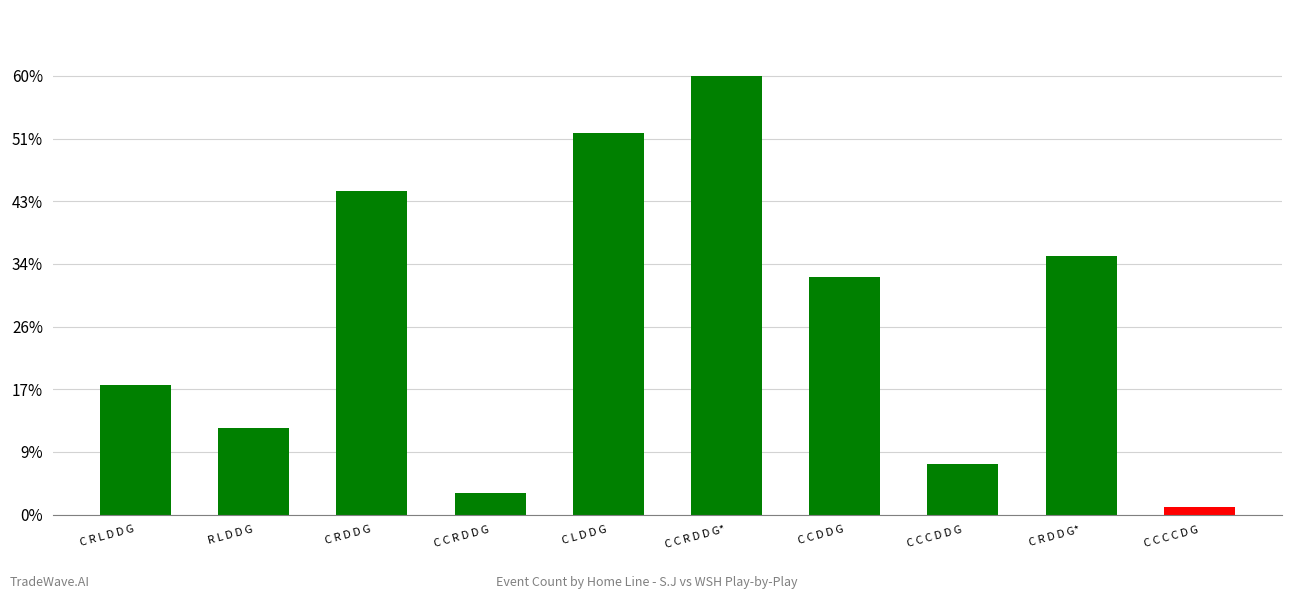

Does the chart contain any negative values?

No